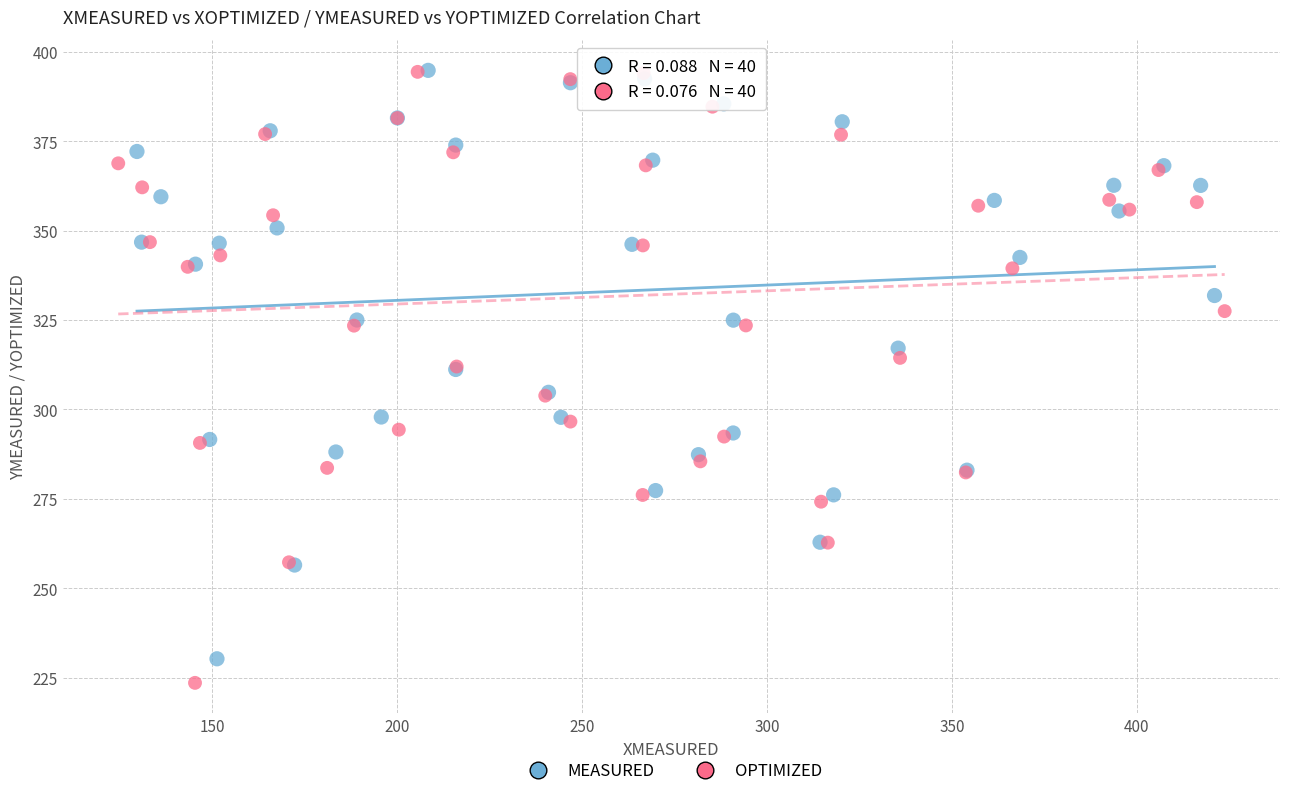

Which series has the largest Y range (max minus min)?

OPTIMIZED